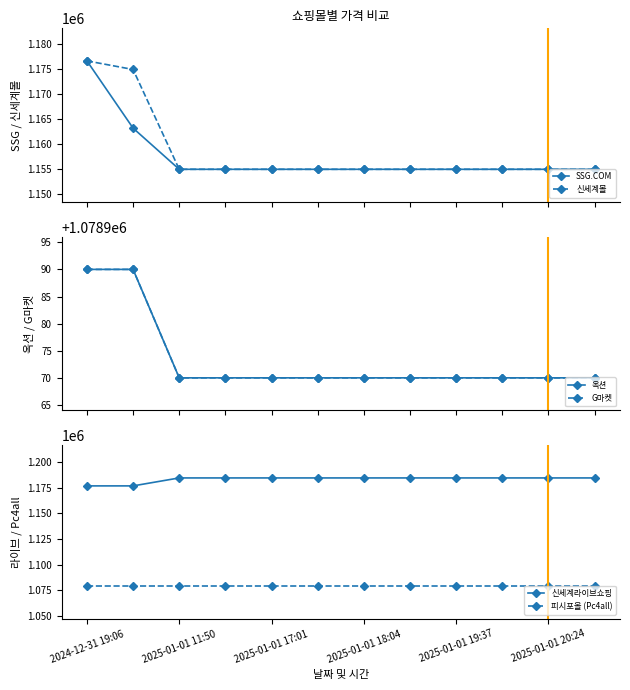

What is the lowest value of the 신세계몰 series?

1154983